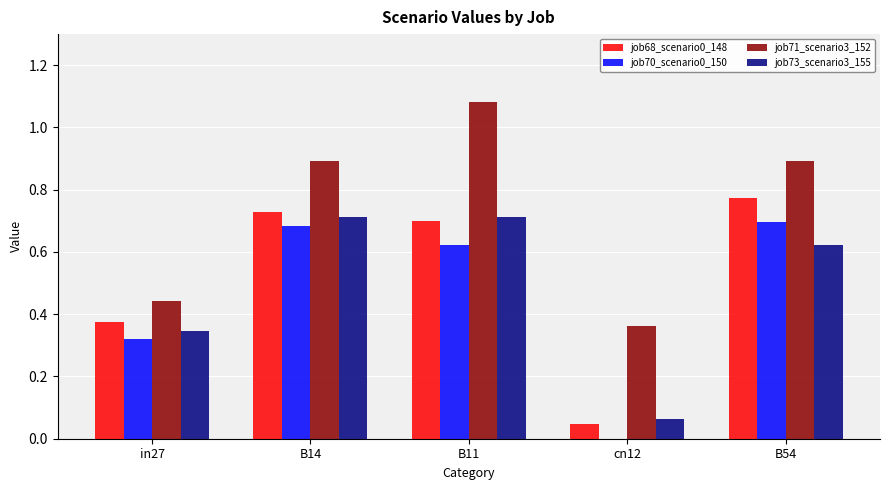

What is the sum of all job73_scenario3_155 values?

2.5